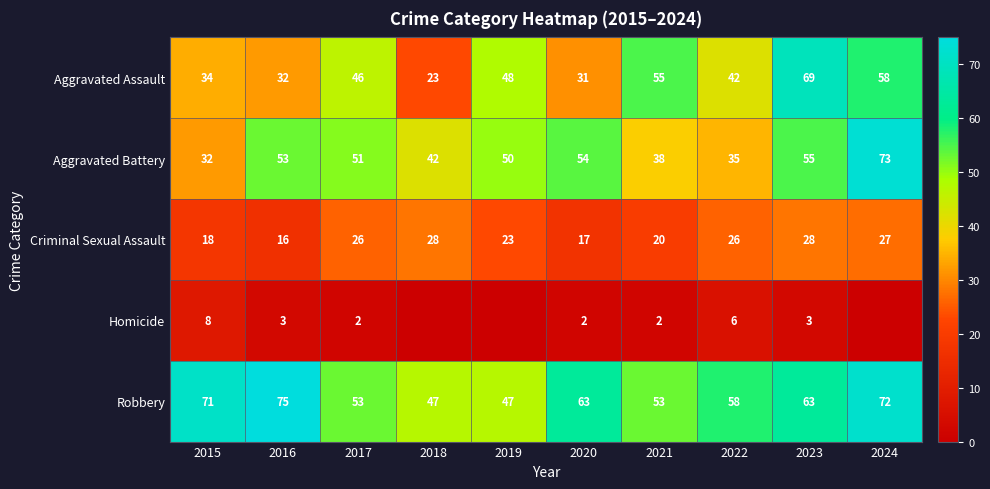

At how many categories does at least one series exceed 68?

4